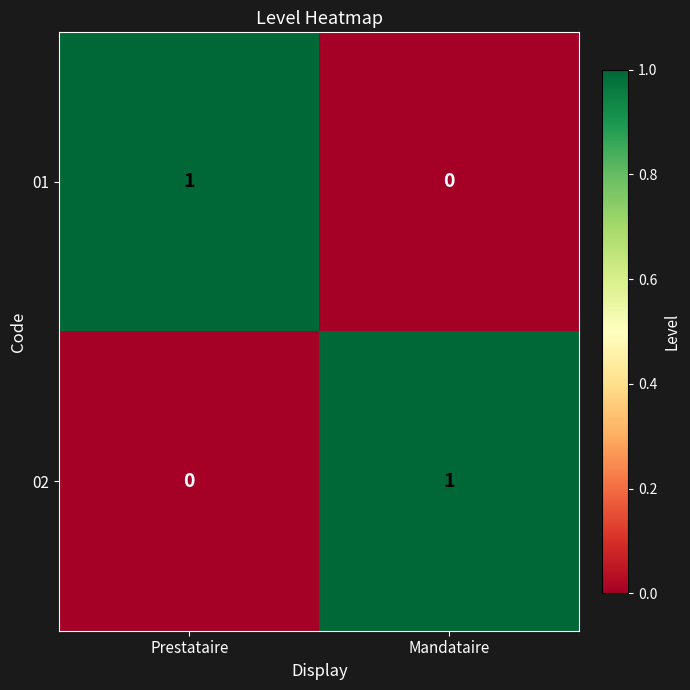

Which category has the lowest value in the 02 series?

Prestataire